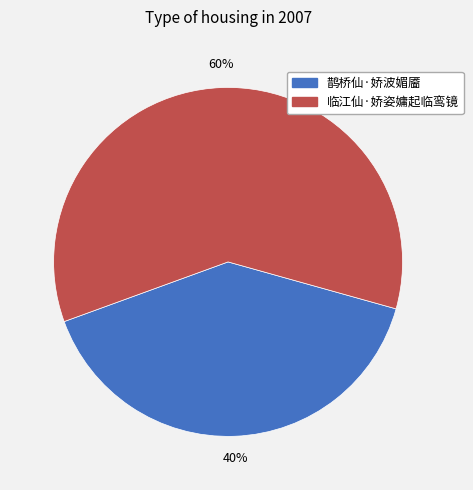

Approximately how many times larger is the value at 临江仙·娇姿嫞起临鸾镜 compared to 鹊桥仙·娇波媚靥?

1.5